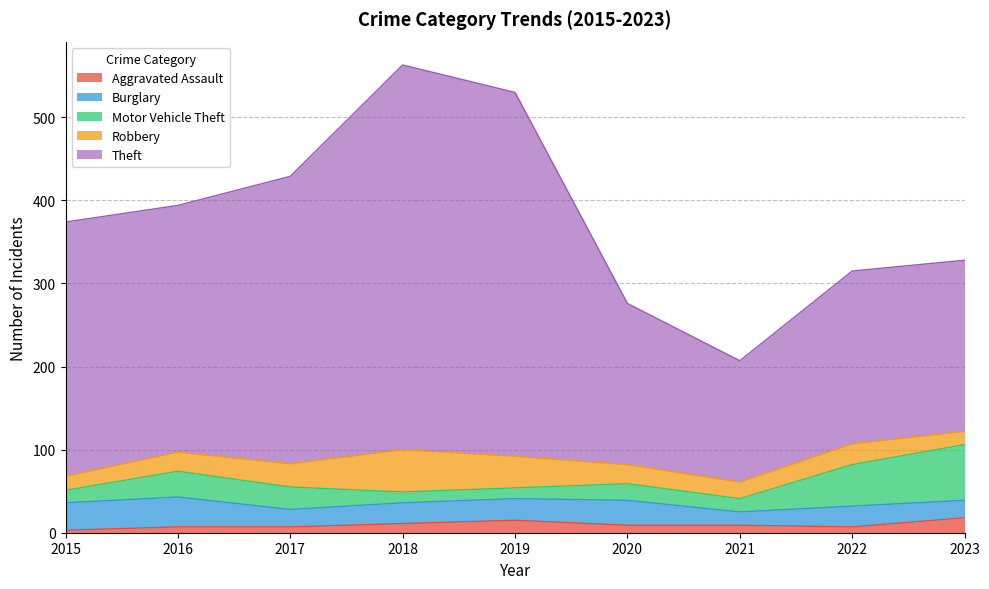

What value does the Robbery series have at 2019?

38